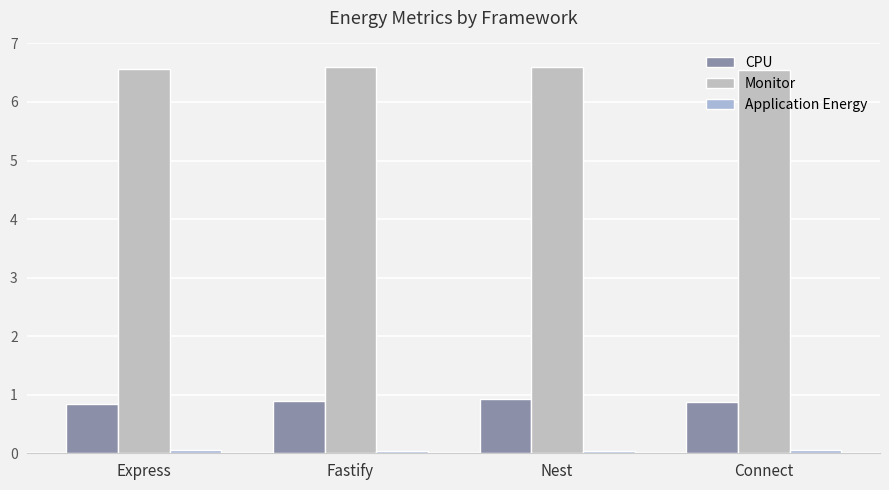

What position from the right is Connect?

1